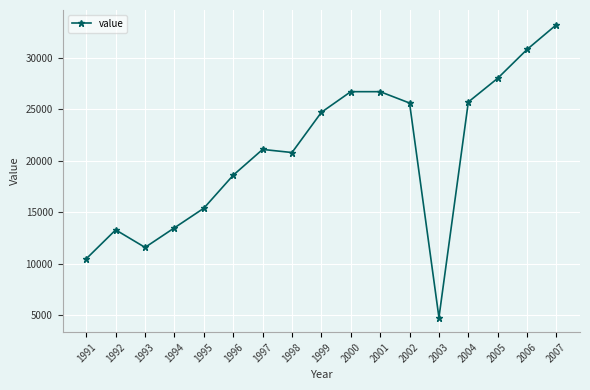

Where is the data nearest to the value 19000?

1996